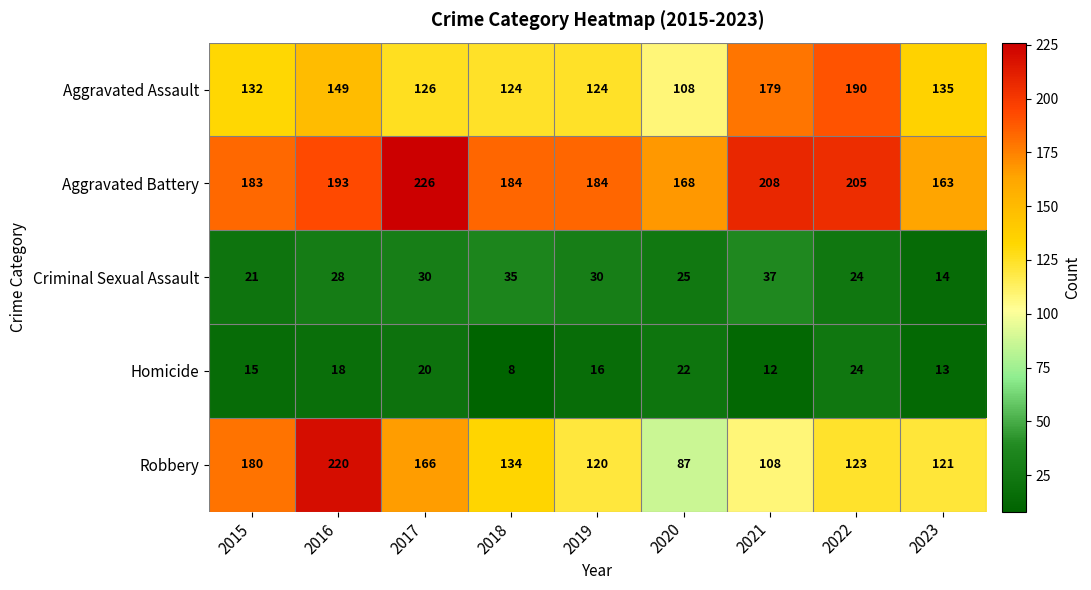

Which series has the widest spread of values?

Robbery